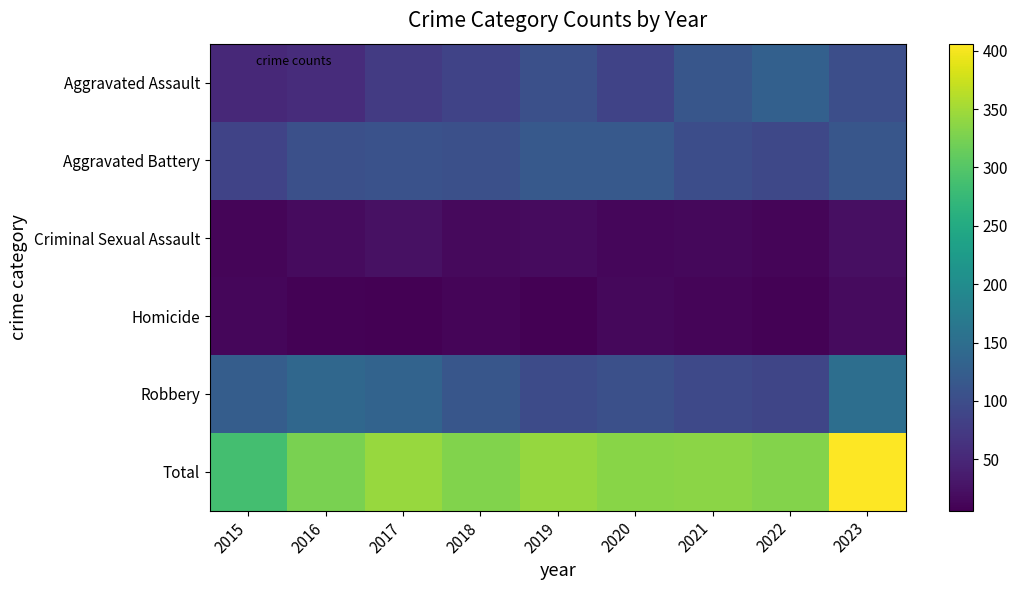

What is the greatest value displayed?

406